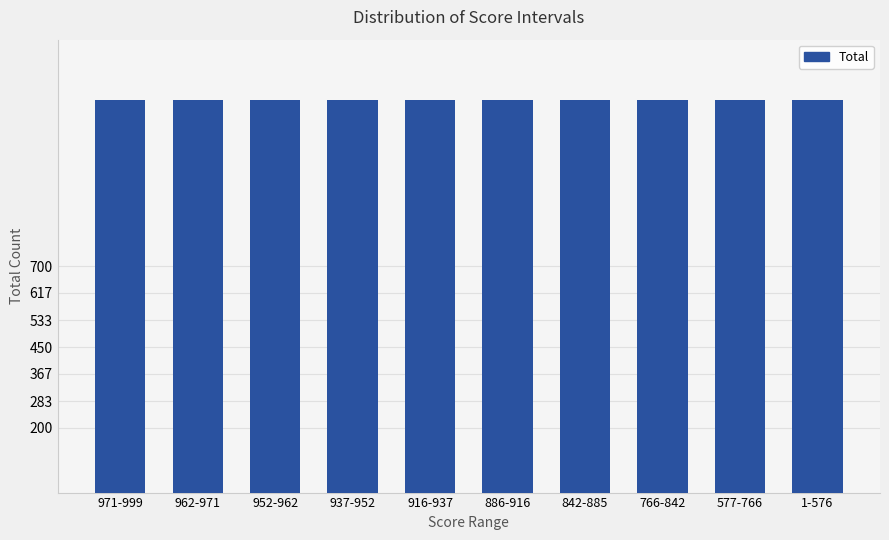

Is it true that the value at 577-766 is 1214?

True